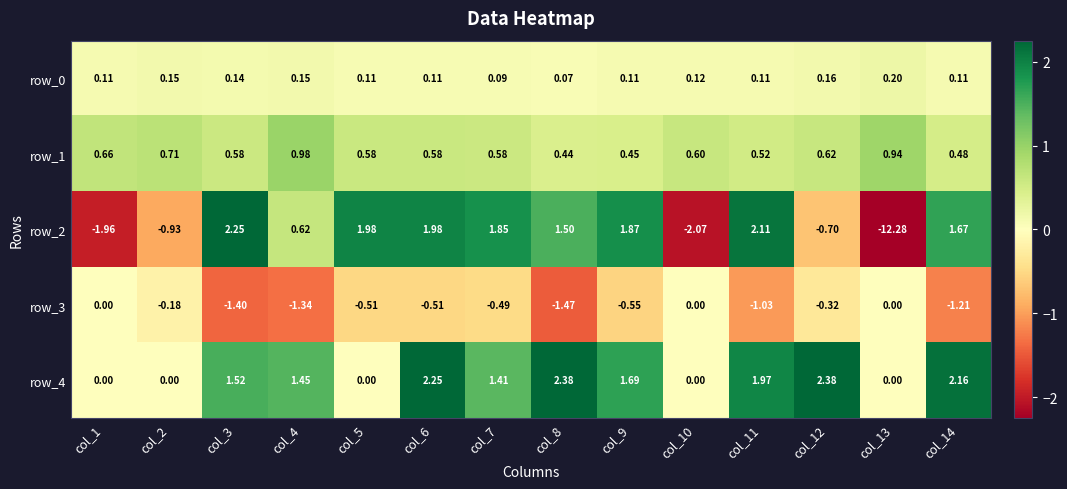

Which series has the largest total across all categories?

row_4